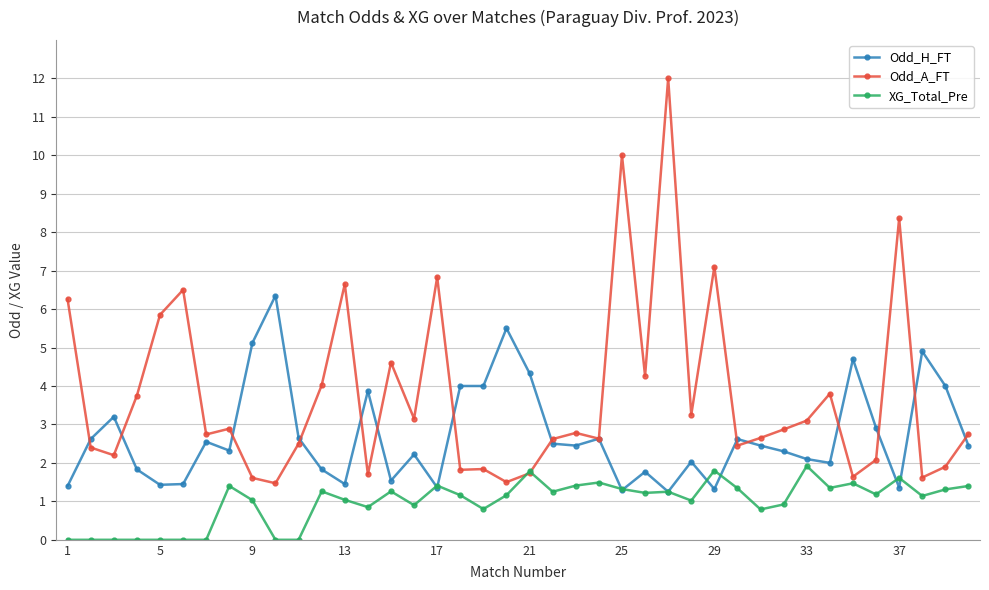

What is the lowest value of the Odd_A_FT series?

1.5